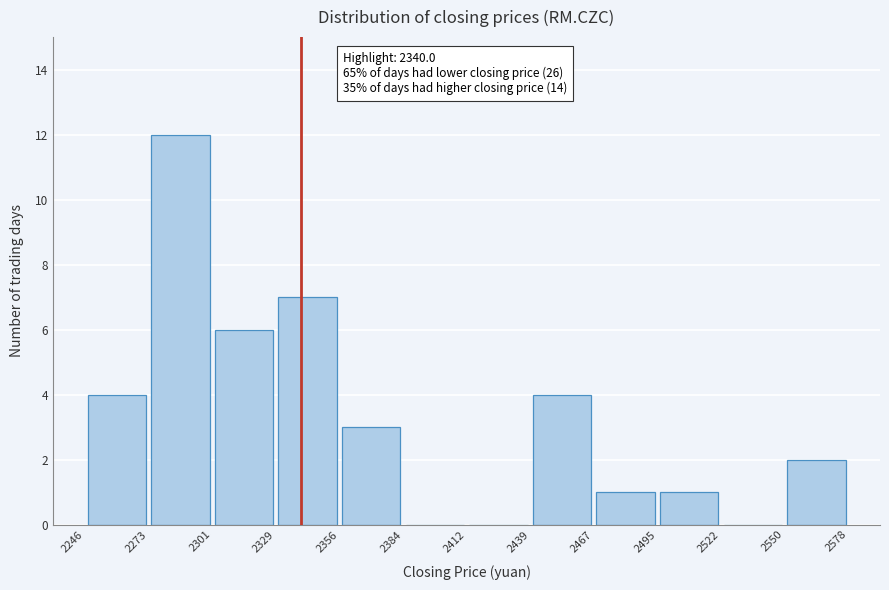

Which range on the x-axis has the tallest bar?

2273 to 2301